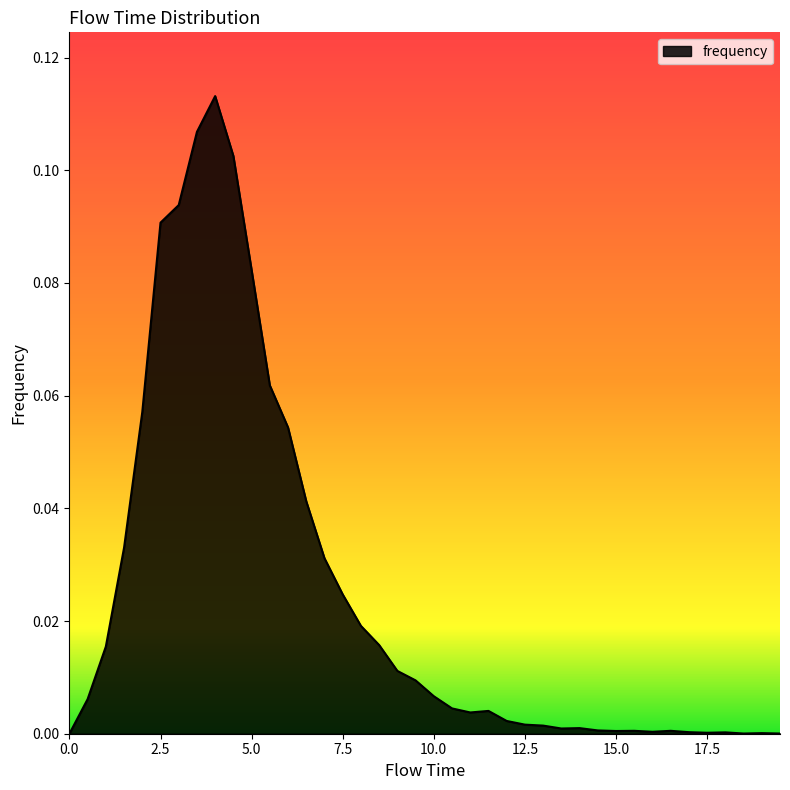

How many distinct data groups are displayed?

1